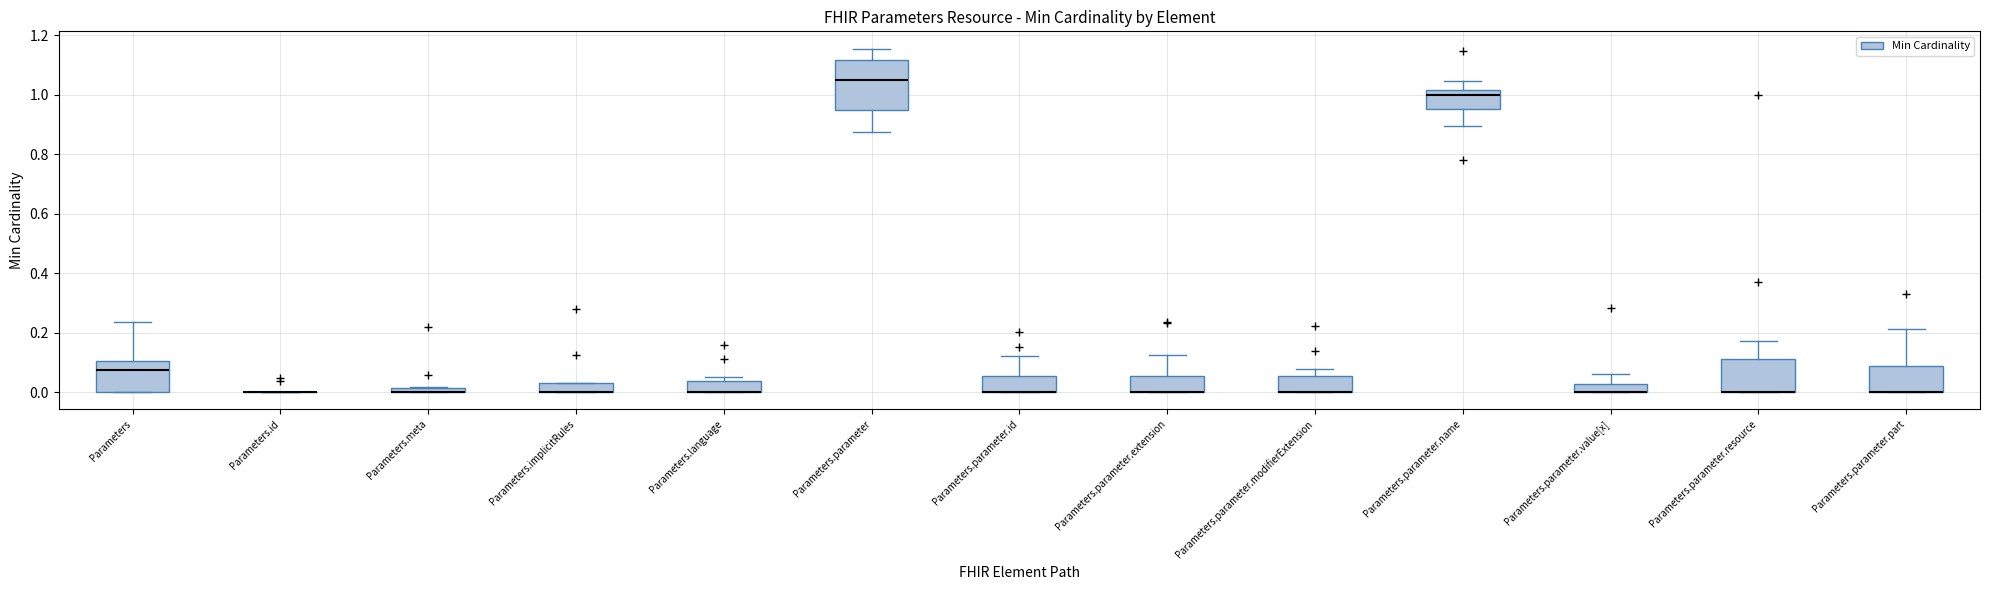

Where does the upper whisker of the box for Parameters.parameter.part end on the y-axis? The values are not printed on the chart, so give them approximately, as read against the axis.

0.22